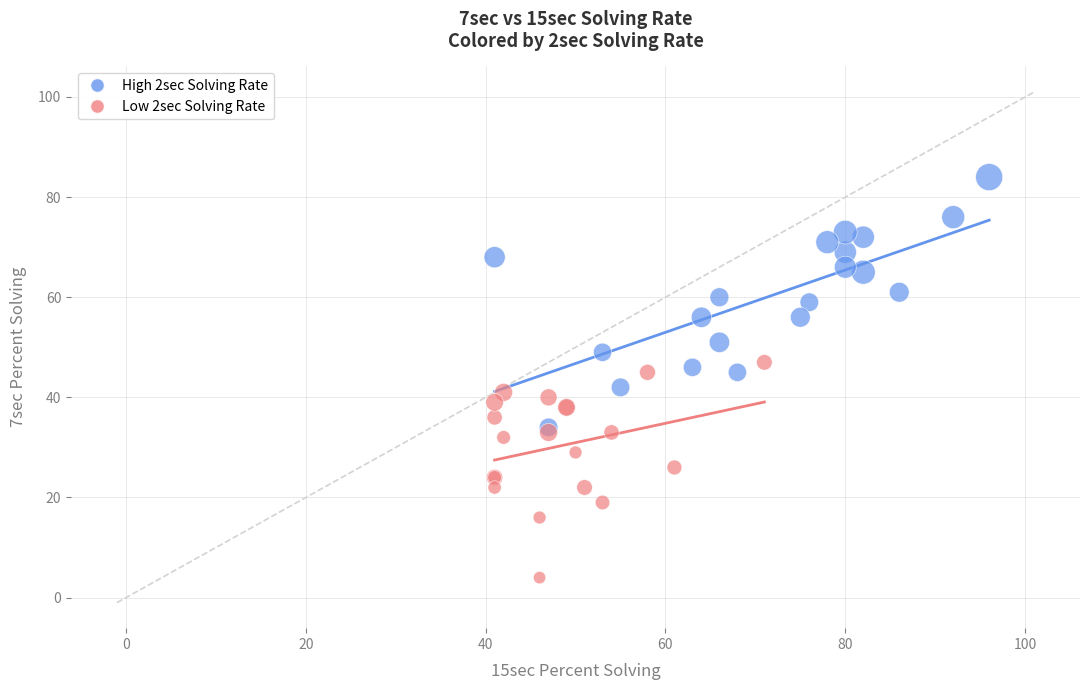

Which series contains the lowest Y value?

Low 2sec Solving Rate